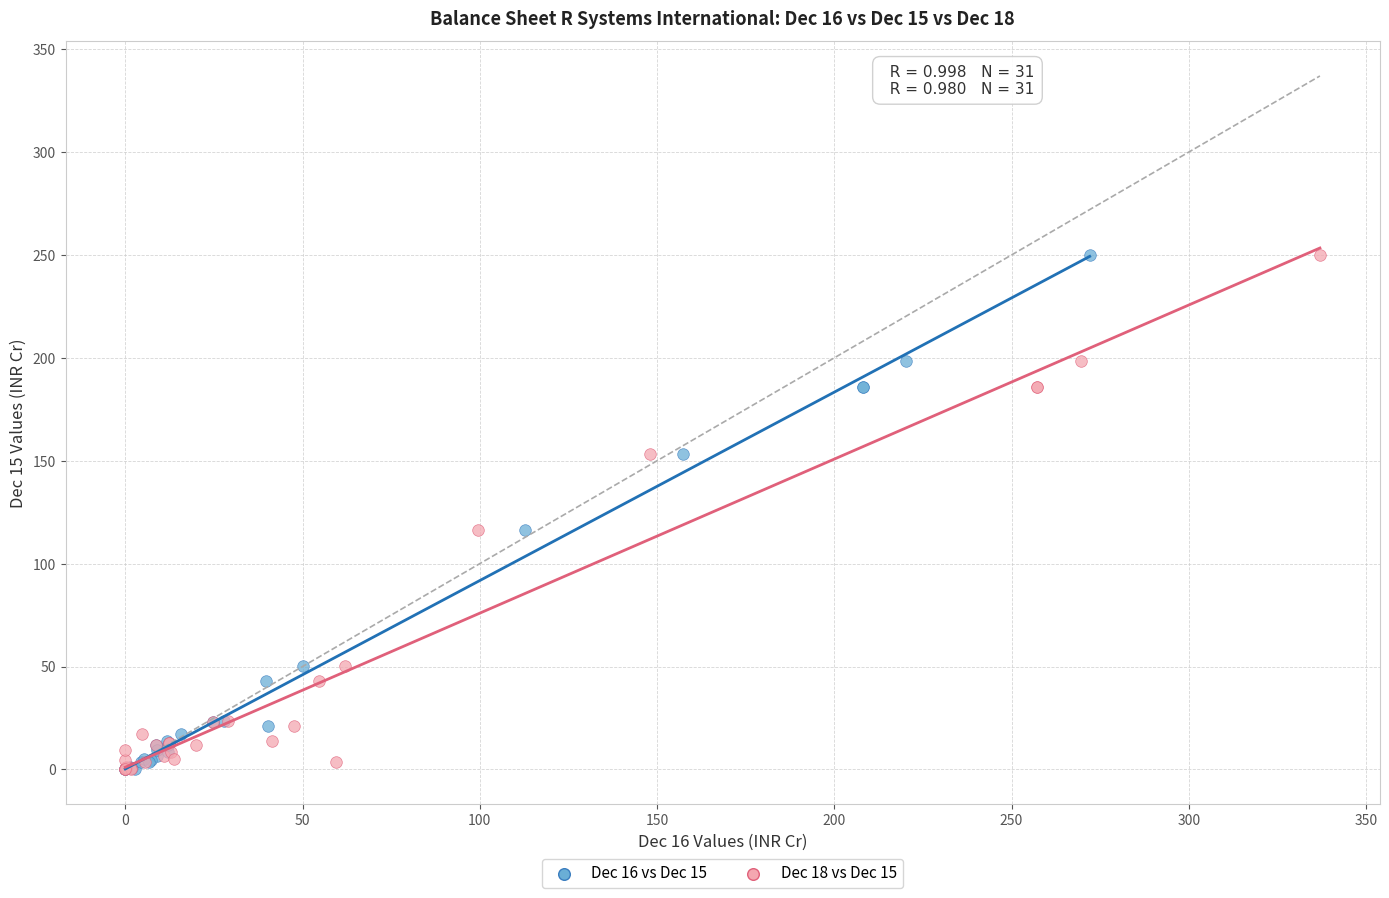

What are all the series names shown in the legend?

Dec 16 vs Dec 15, Dec 18 vs Dec 15